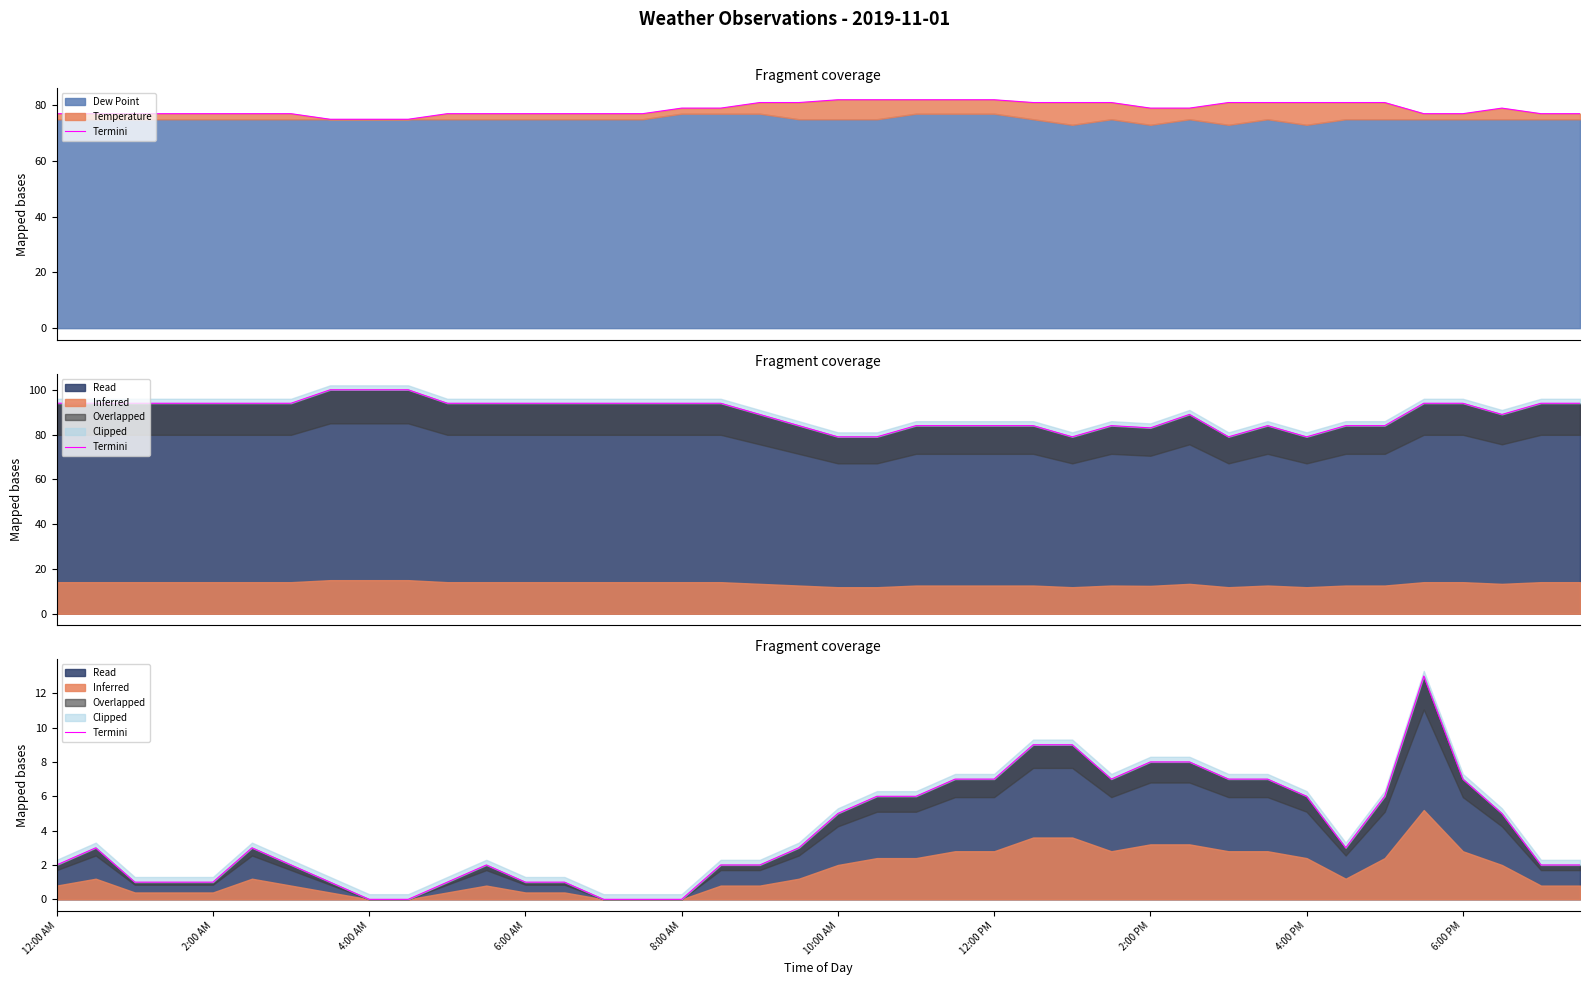

What is the sum of the values at 2:00 AM and 10:00 AM?

6